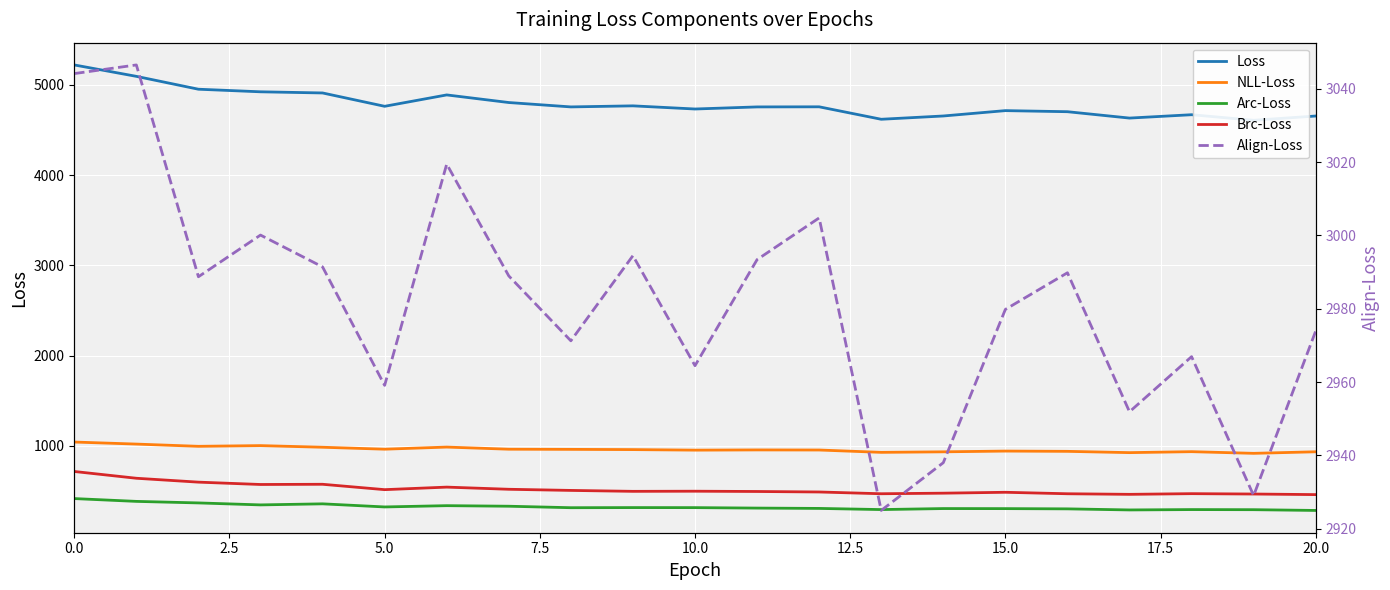

What is the difference between the highest and lowest values at 19?

4314.9